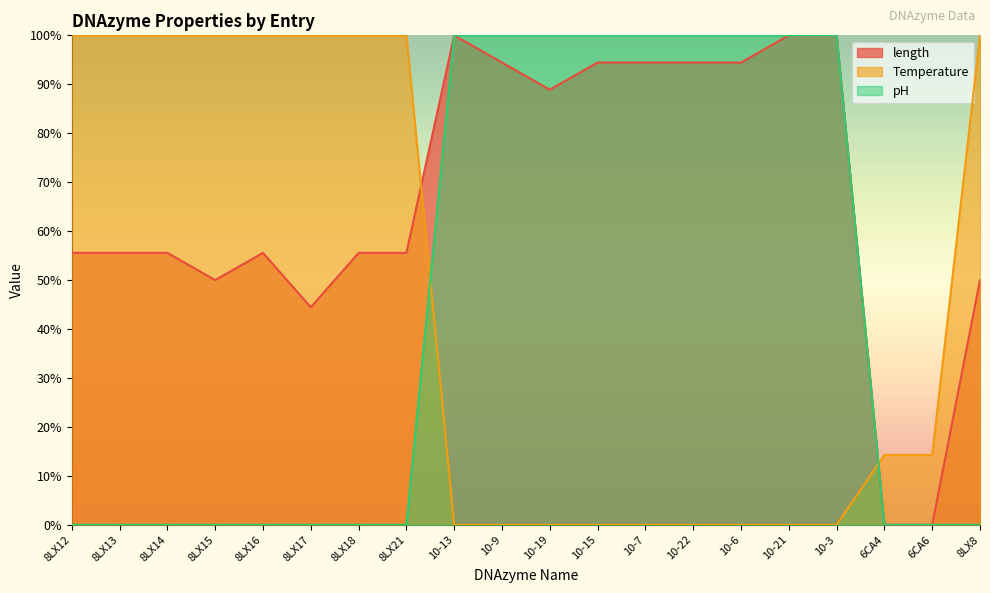

At 8LX16, list the series in order from smallest to largest.

pH, length, Temperature